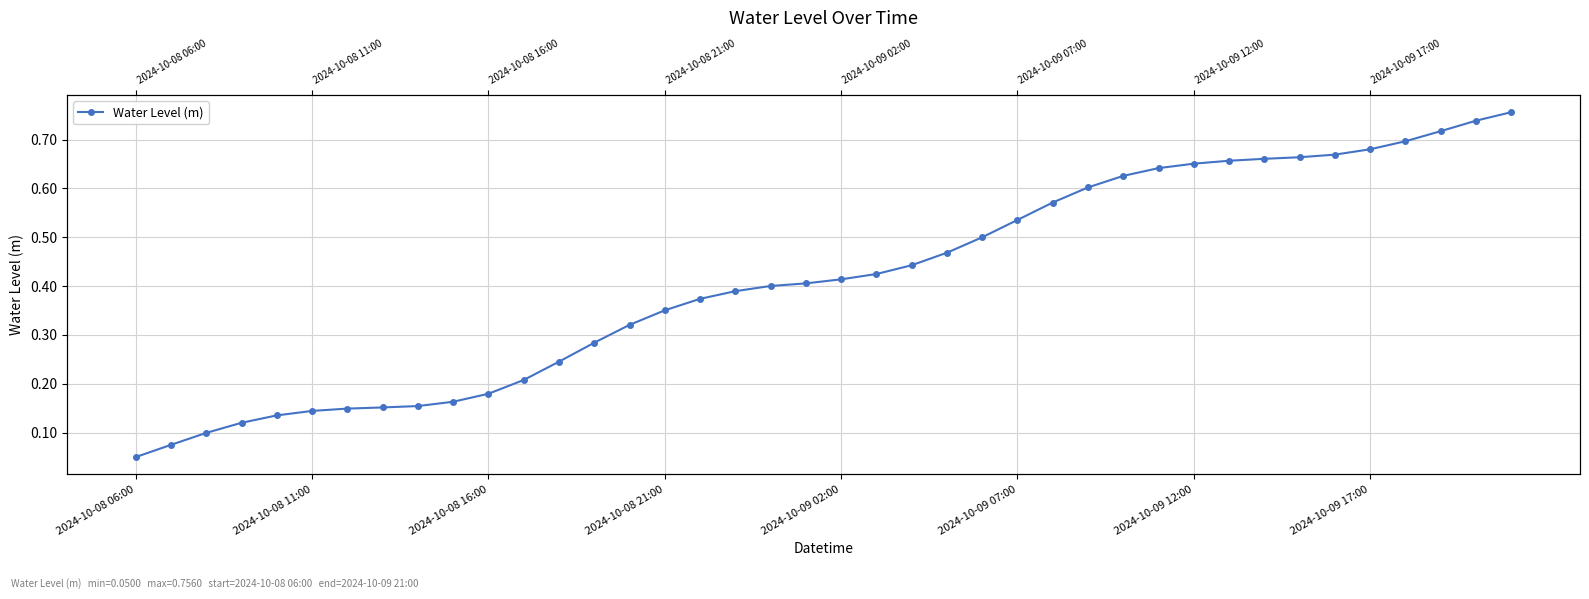

The chart shows a value of 0.8 at 2024-10-09 07:00. True or false?

False